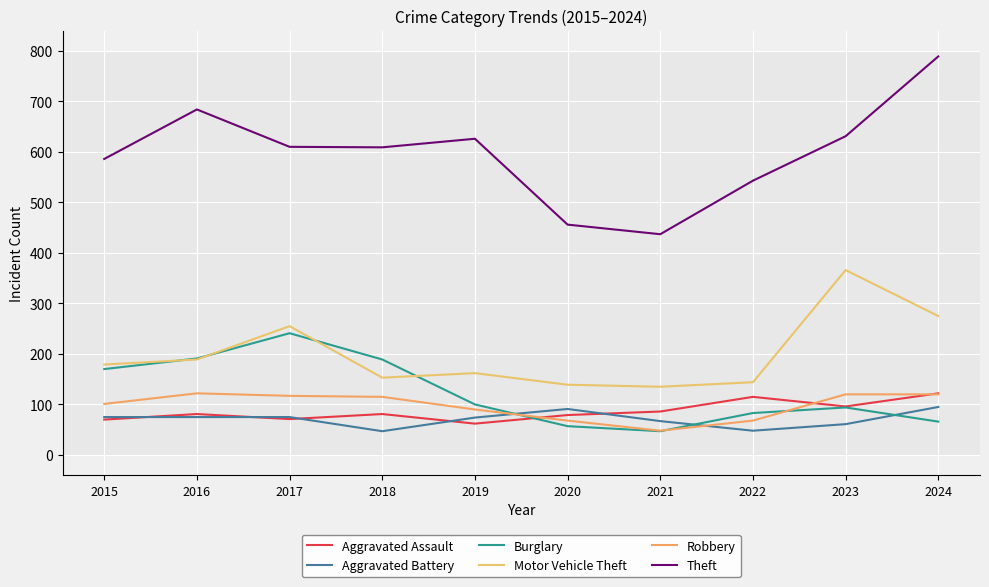

True or false: Motor Vehicle Theft has more than 2 interior local peaks.

True